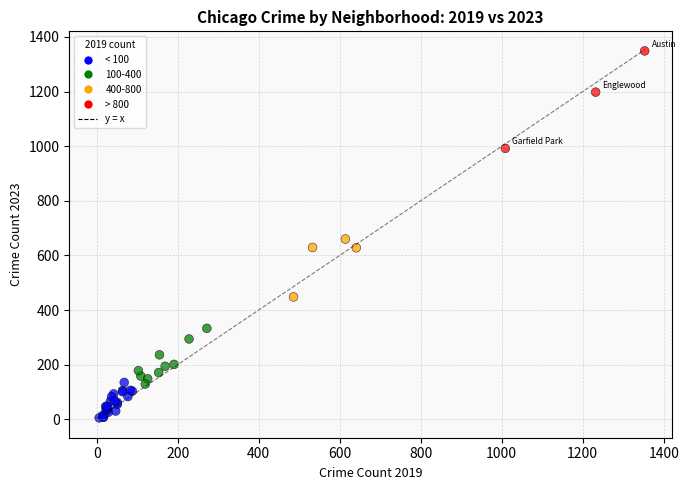

What Y value in the scatter plot is closest to 677?

660